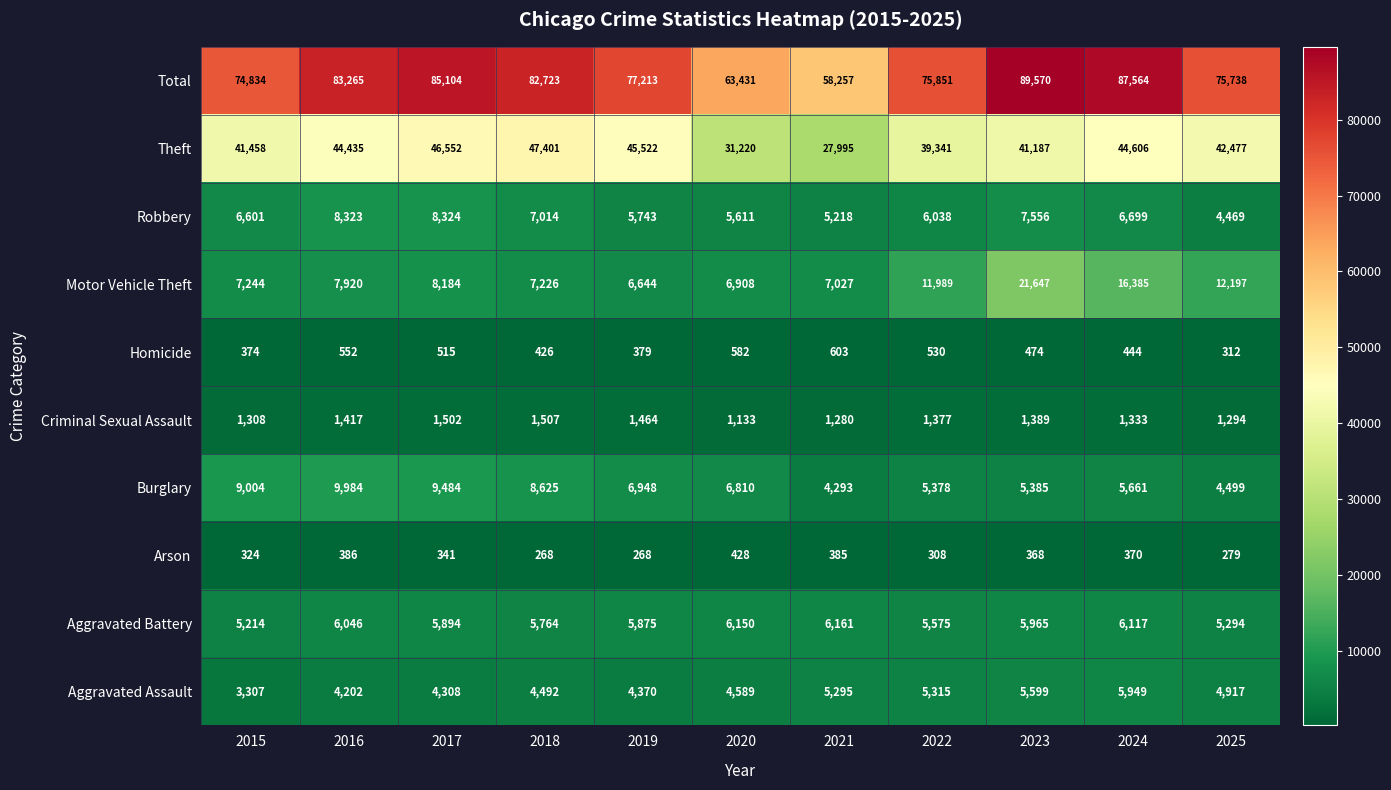

At which label is Arson closest to 348?

2017